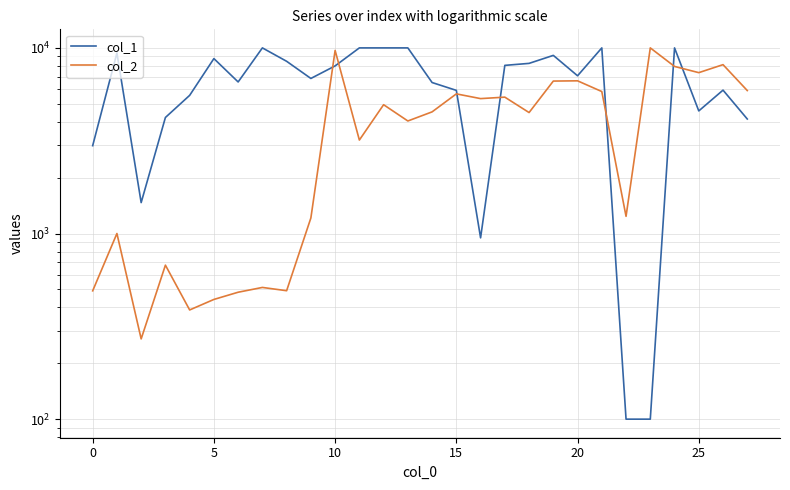

Read the col_1 value at 13.

10000.0